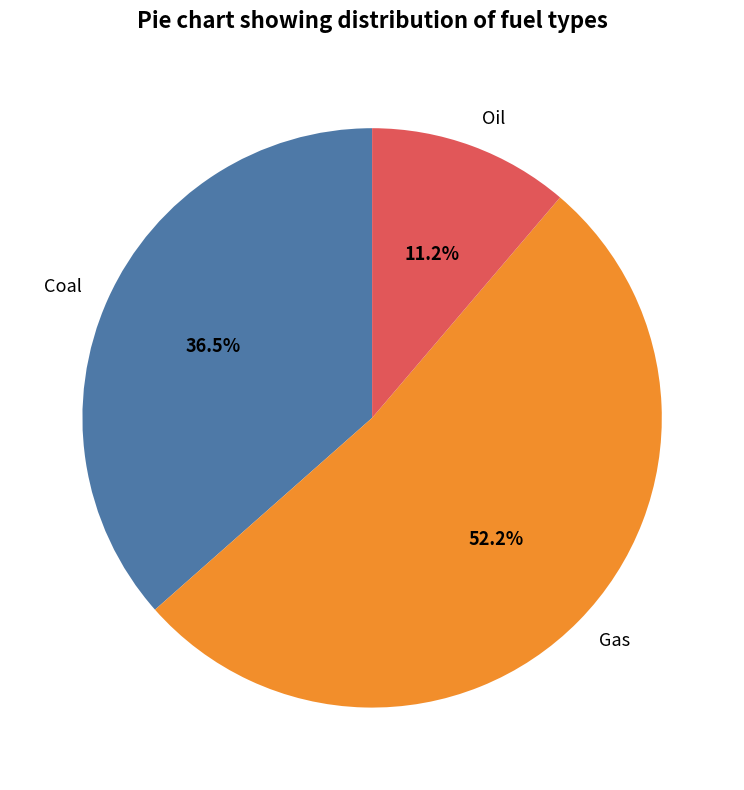

Rank the categories by value from lowest to highest.

Oil, Coal, Gas